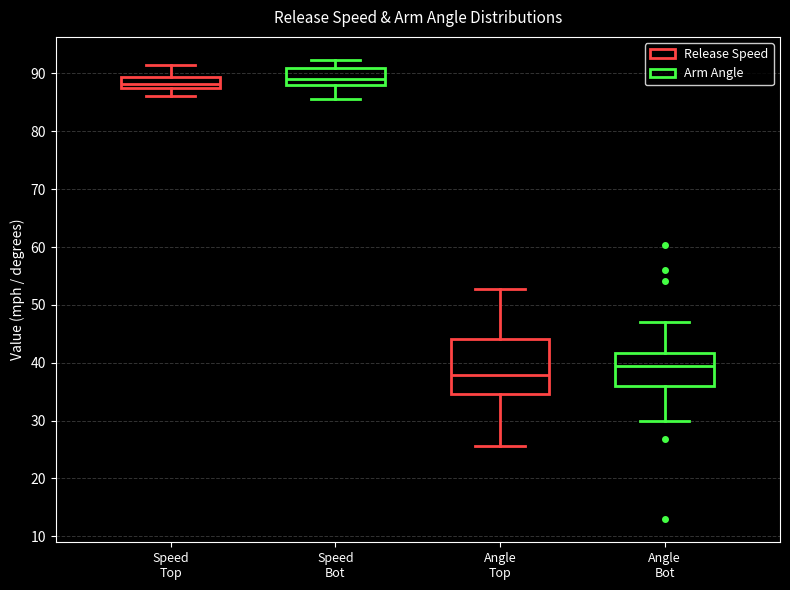

Comparing the boxes themselves (not the whiskers), which one is the tallest?

Angle Top